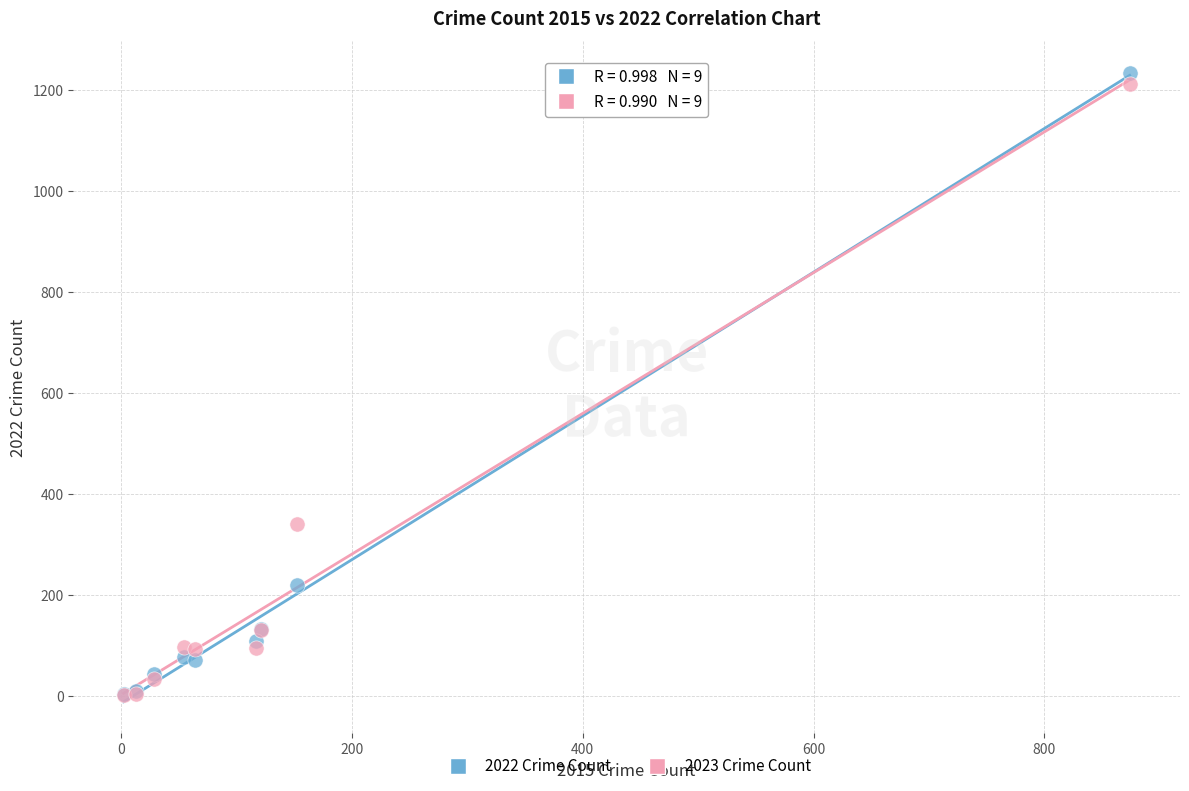

What are all the series names shown in the legend?

2022 Crime Count, 2023 Crime Count